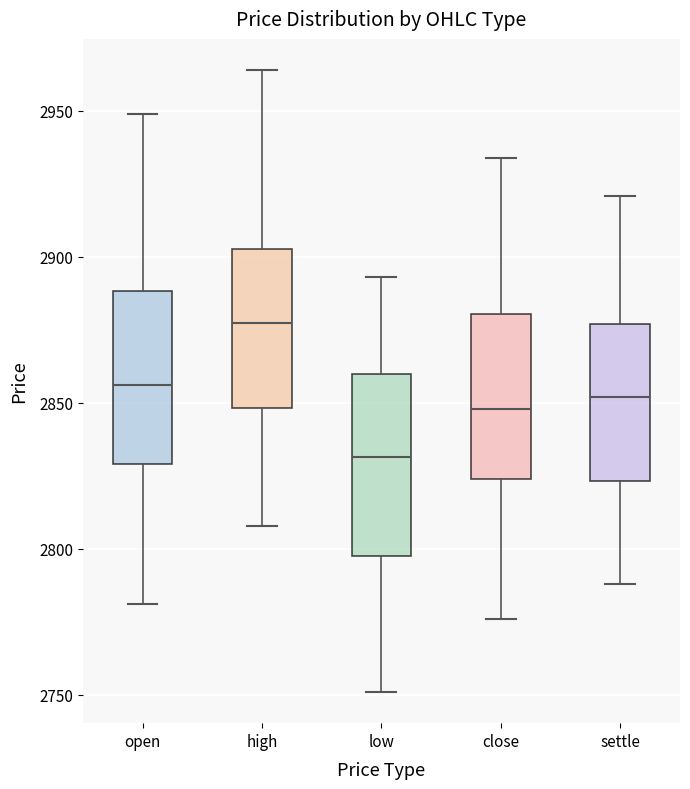

Reading left to right, read every box against the y-axis: the position of its median line, the range the box covers, and the ends of its whiskers. The values are not printed on the chart, so give them approximately, as read against the axis.

open: median 2855, box 2830 to 2890, whiskers 2780 to 2950
high: median 2880, box 2850 to 2905, whiskers 2810 to 2965
low: median 2830, box 2800 to 2860, whiskers 2750 to 2895
close: median 2850, box 2825 to 2880, whiskers 2775 to 2935
settle: median 2850, box 2825 to 2875, whiskers 2790 to 2920